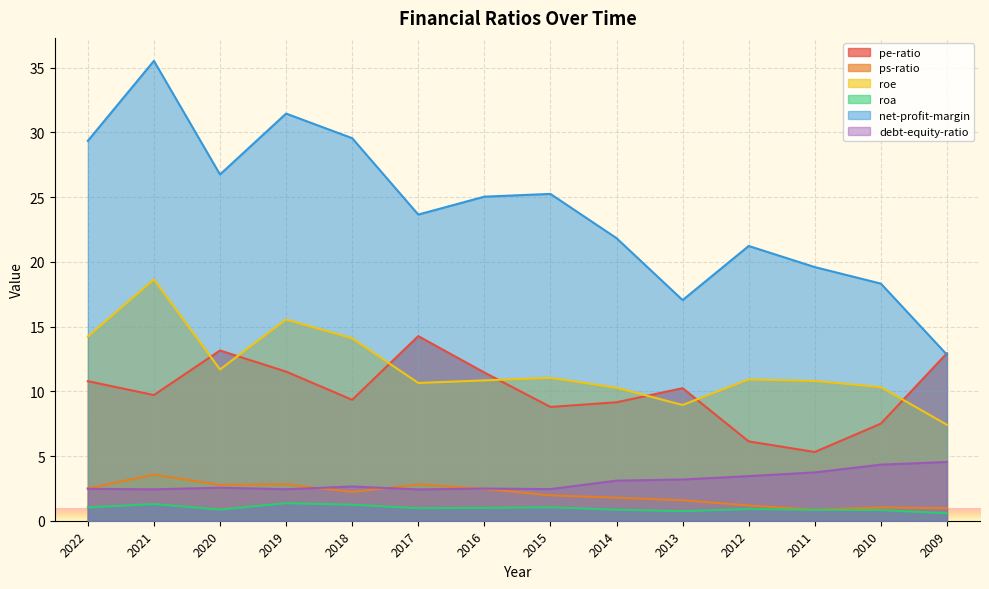

True or false: roa has a value of 0.3 at 2014.

False